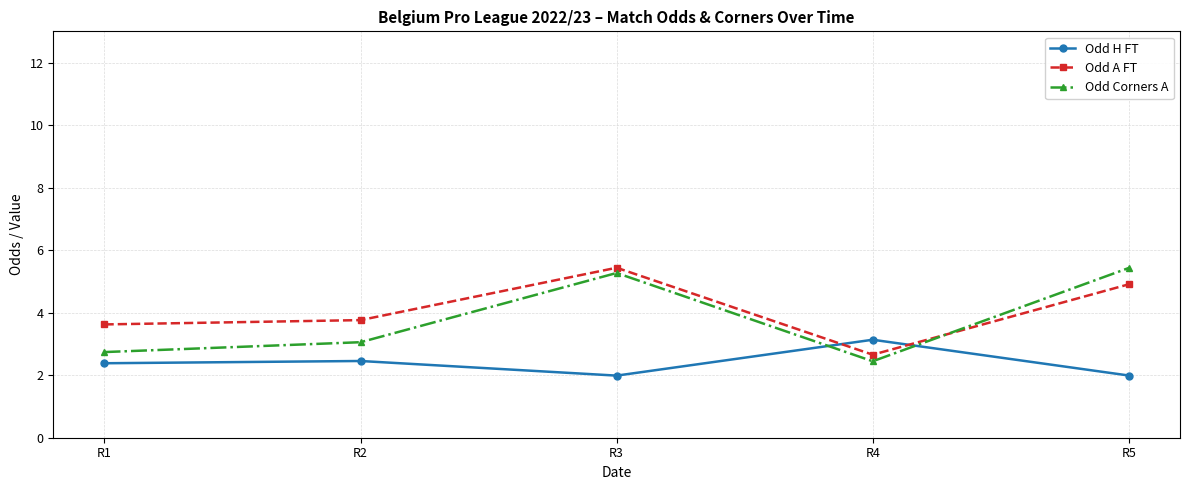

List the series in order of their overall mean, highest first.

Odd A FT, Odd Corners A, Odd H FT